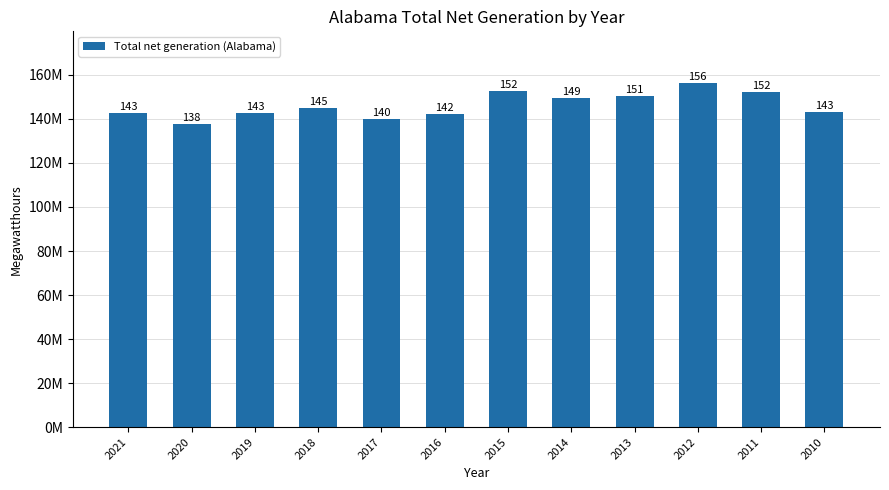

Are the bars horizontal?

No